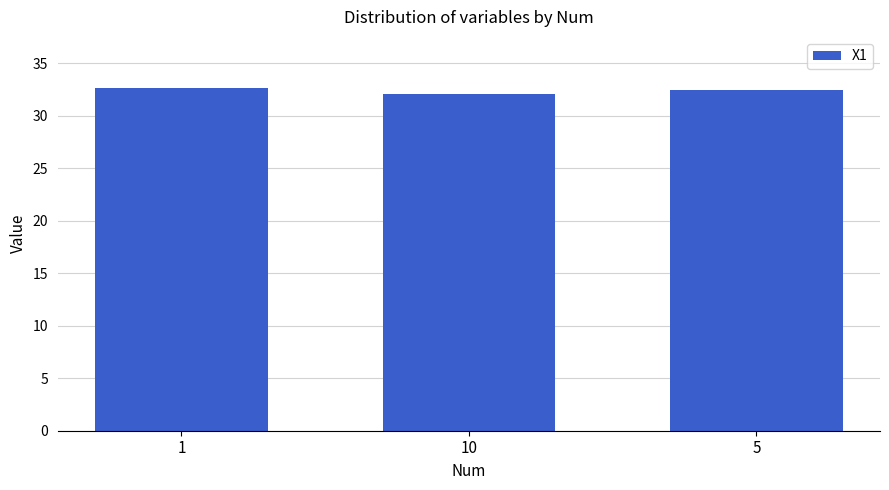

What is the average value?

32.4